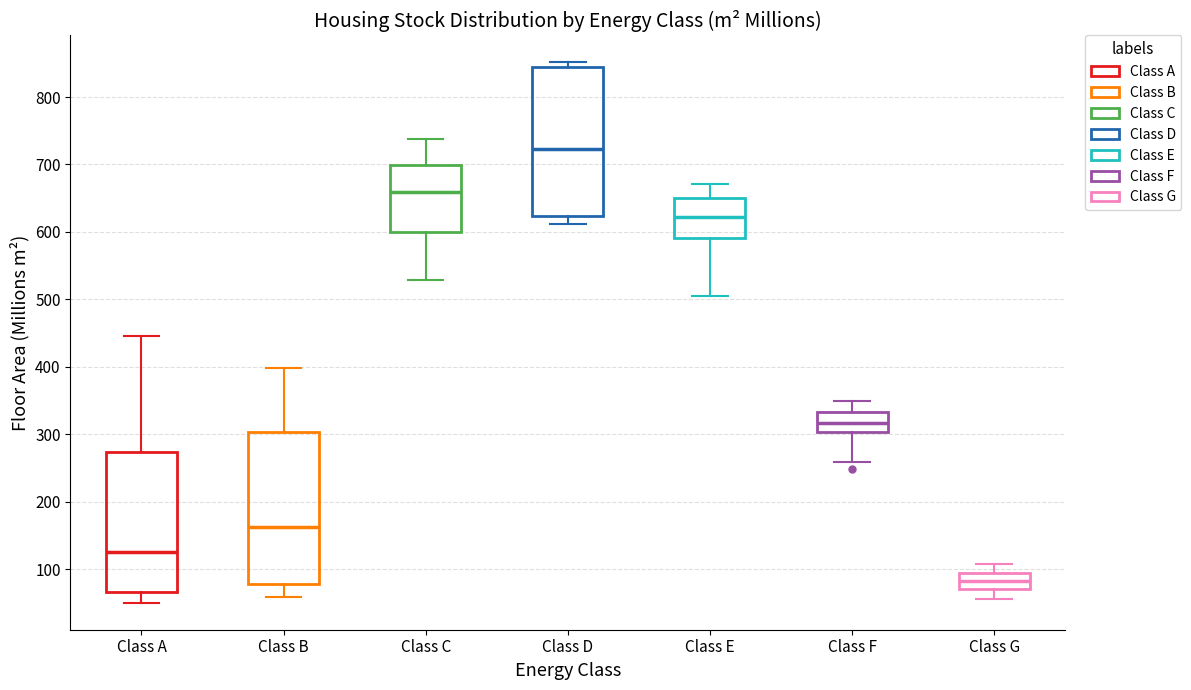

Reading left to right, transcribe this box plot: for each box, give where its median line is, the range the box spans, and where its two whiskers end, as read against the y-axis. The values are not printed on the chart, so give them approximately, as read against the axis.

Class A: median 130, box 70 to 270, whiskers 50 to 450
Class B: median 160, box 80 to 300, whiskers 60 to 400
Class C: median 660, box 600 to 700, whiskers 530 to 740
Class D: median 720, box 620 to 840, whiskers 610 to 850
Class E: median 620, box 590 to 650, whiskers 510 to 670
Class F: median 320, box 300 to 330, whiskers 260 to 350
Class G: median 80, box 70 to 90, whiskers 60 to 110